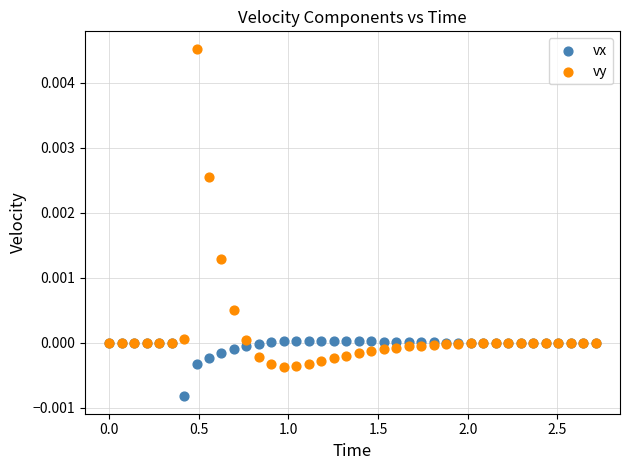

Which series contains the lowest Y value?

vx